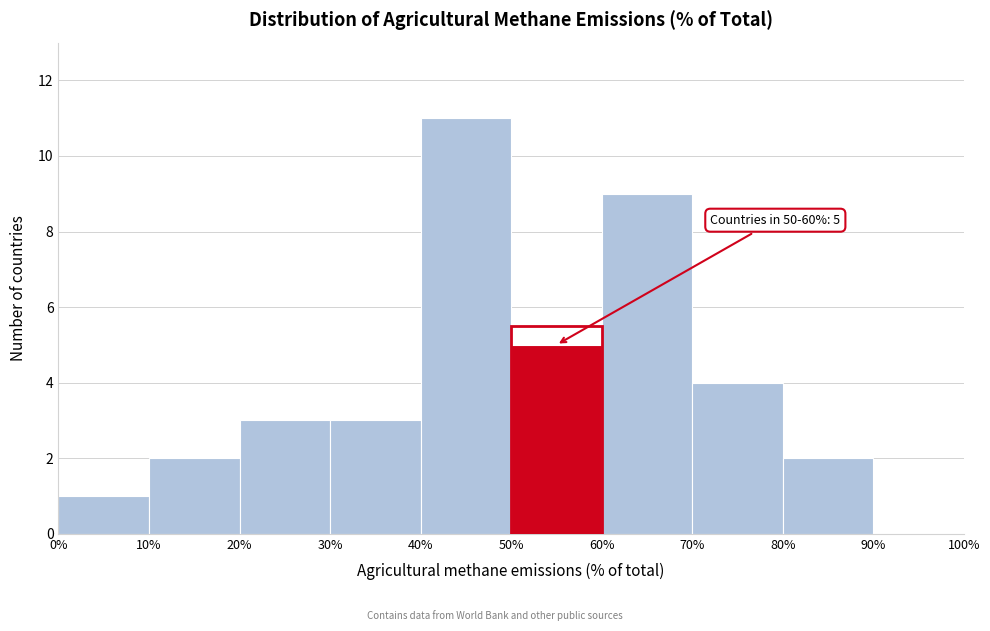

Which range on the x-axis has the tallest bar?

40% to 50%